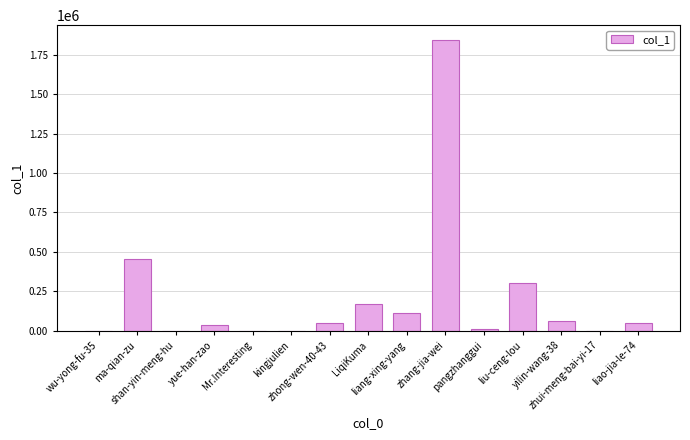

At which label is the value closest to 922401?

ma-qian-zu